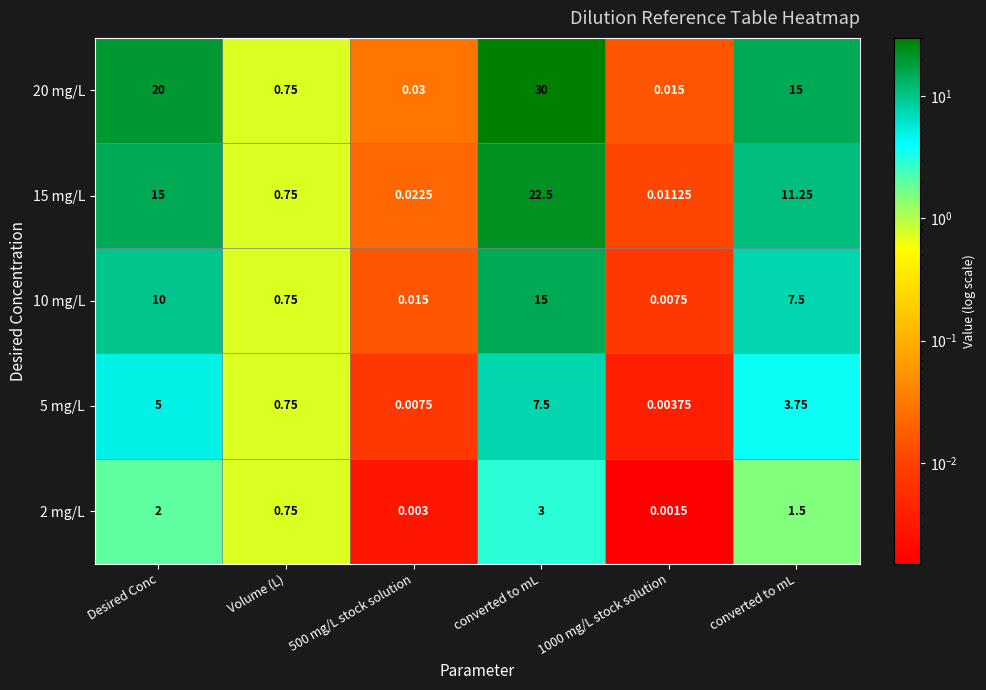

Rank the series at 1000 mg/L stock solution from lowest to highest value.

2 mg/L, 5 mg/L, 10 mg/L, 15 mg/L, 20 mg/L